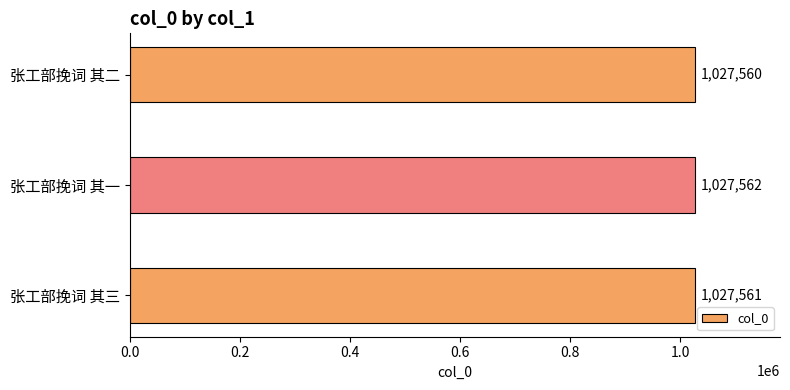

What is the minimum value shown in the chart?

1027560